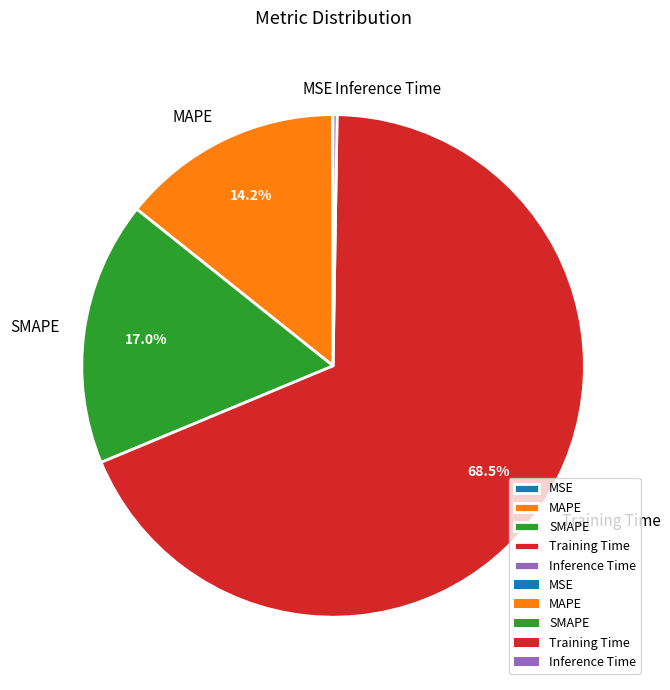

Which slice is the largest?

Training Time